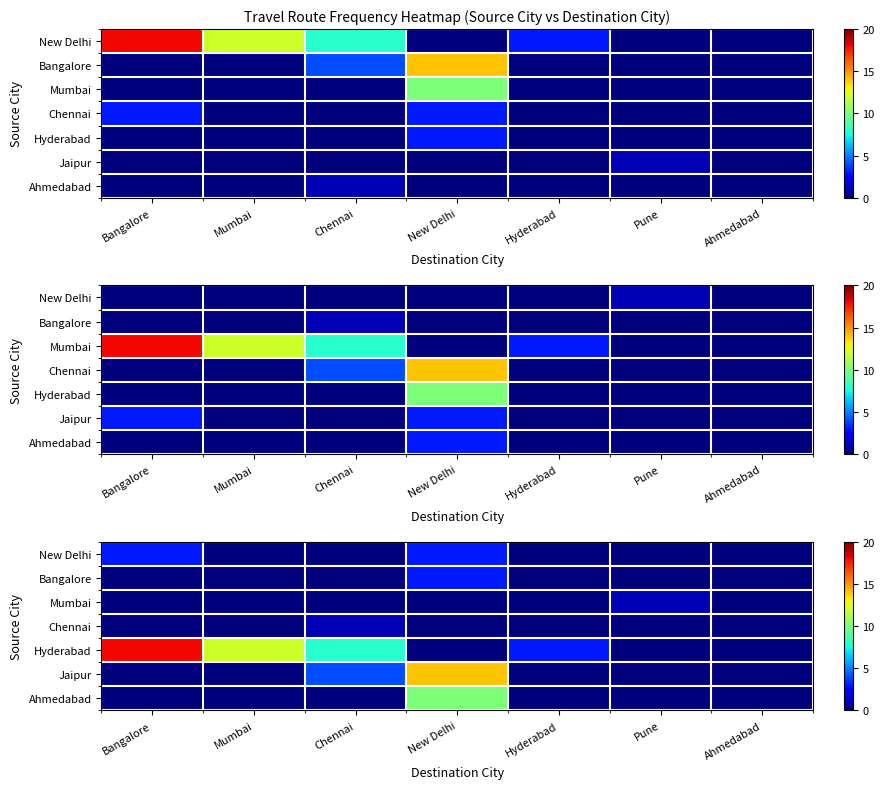

Count the number of data series in this chart.

7